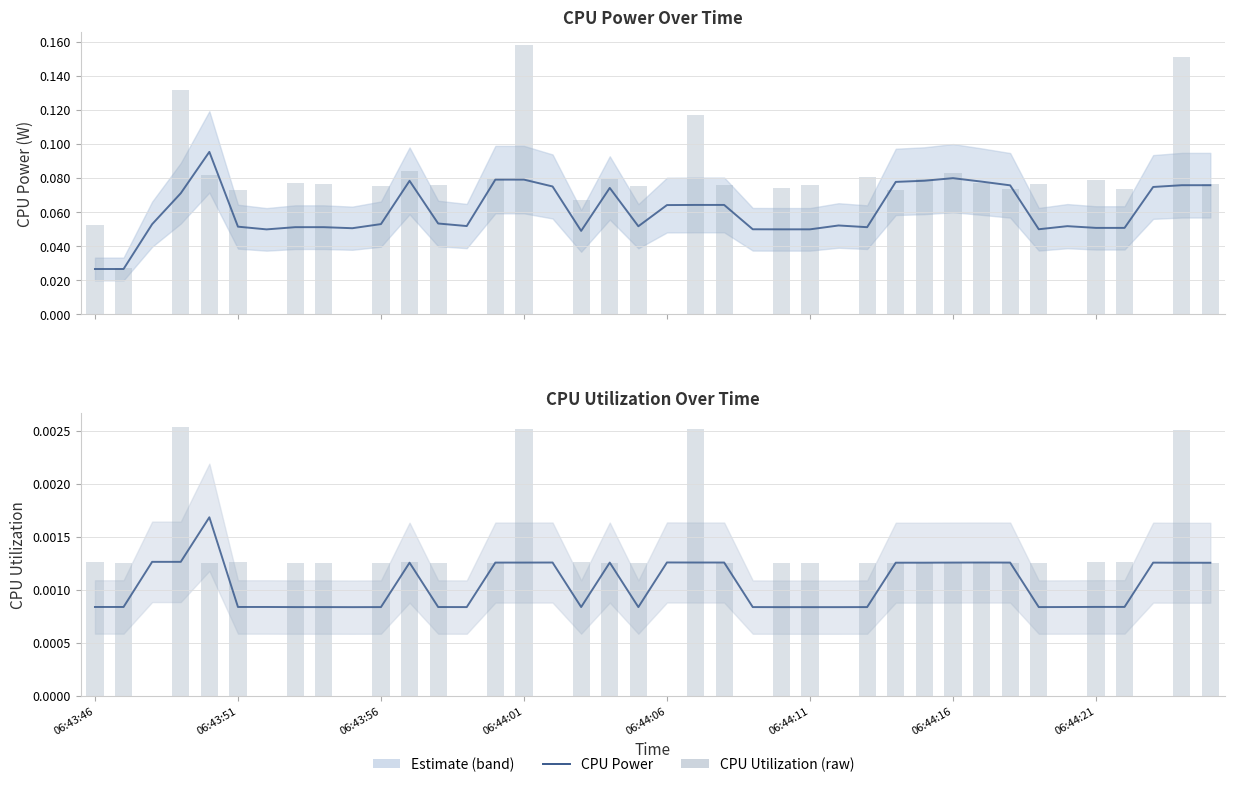

The value of CPU Utilization at 06:44:06 is 0.0. True or false?

True